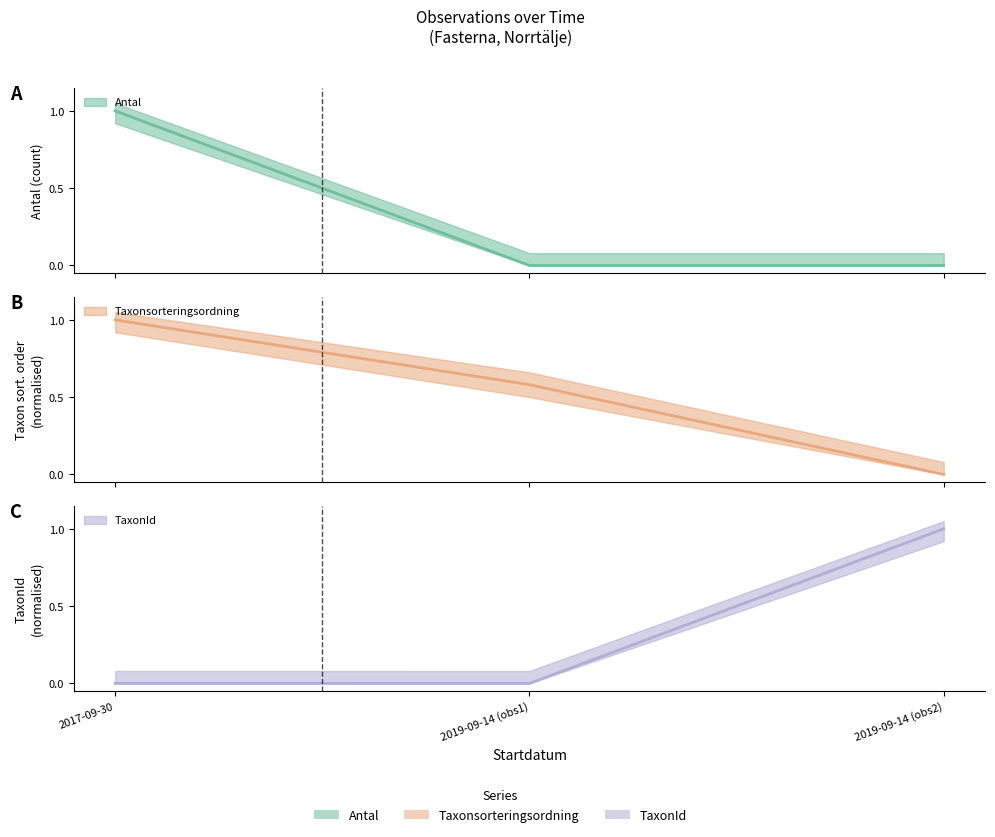

Reading left to right, what are all the values shown in this chart?

Antal: 1.0	0.0	0.0
Taxonsorteringsordning: 1.0	0.6	0.0
TaxonId: 0.0	0.0	1.0